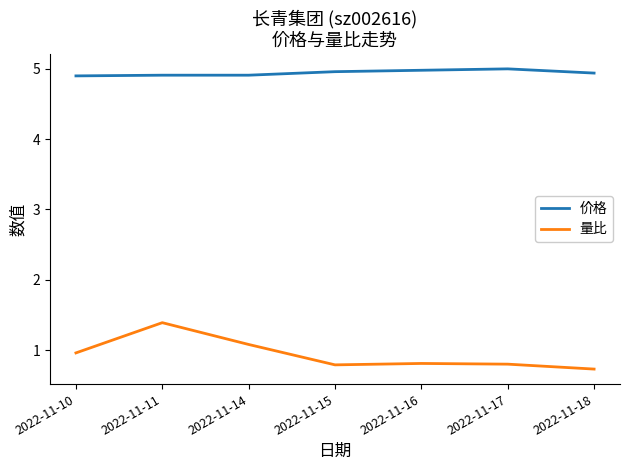

Which series has the largest range (max minus min)?

量比